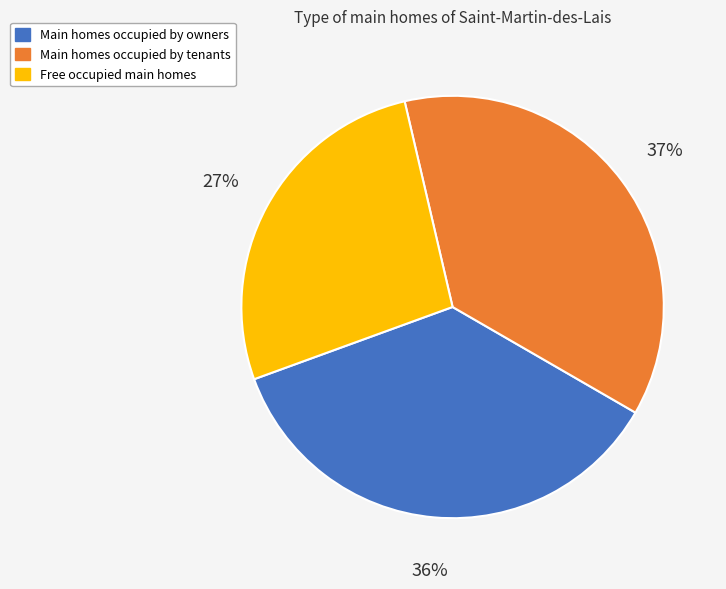

Does any single category account for the majority?

No